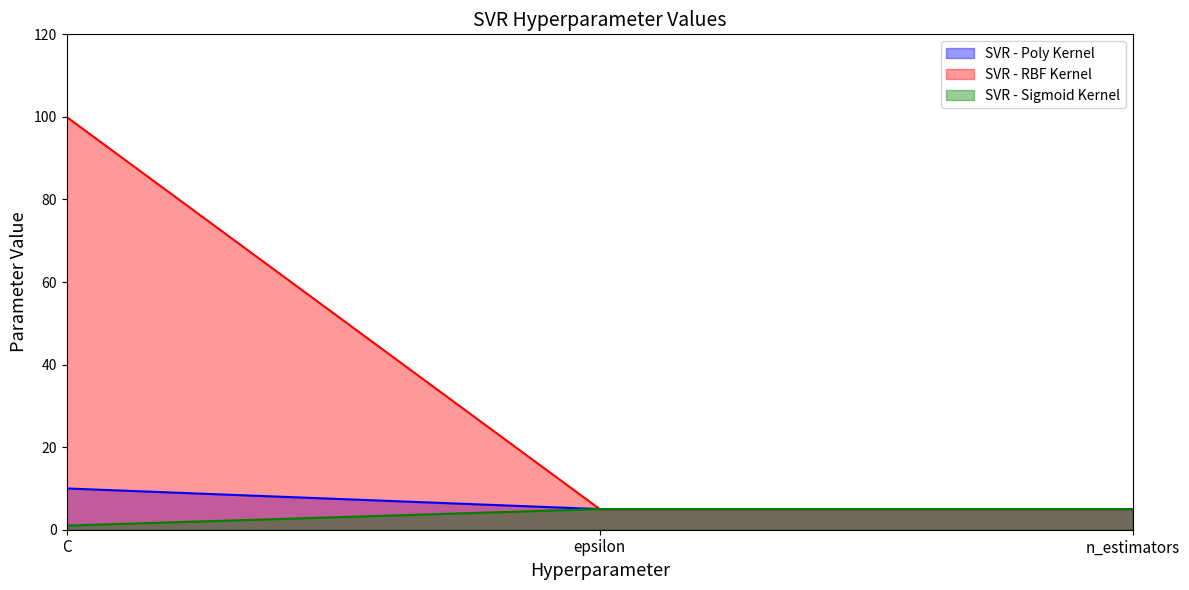

What is the highest value of the SVR - Poly Kernel series?

10